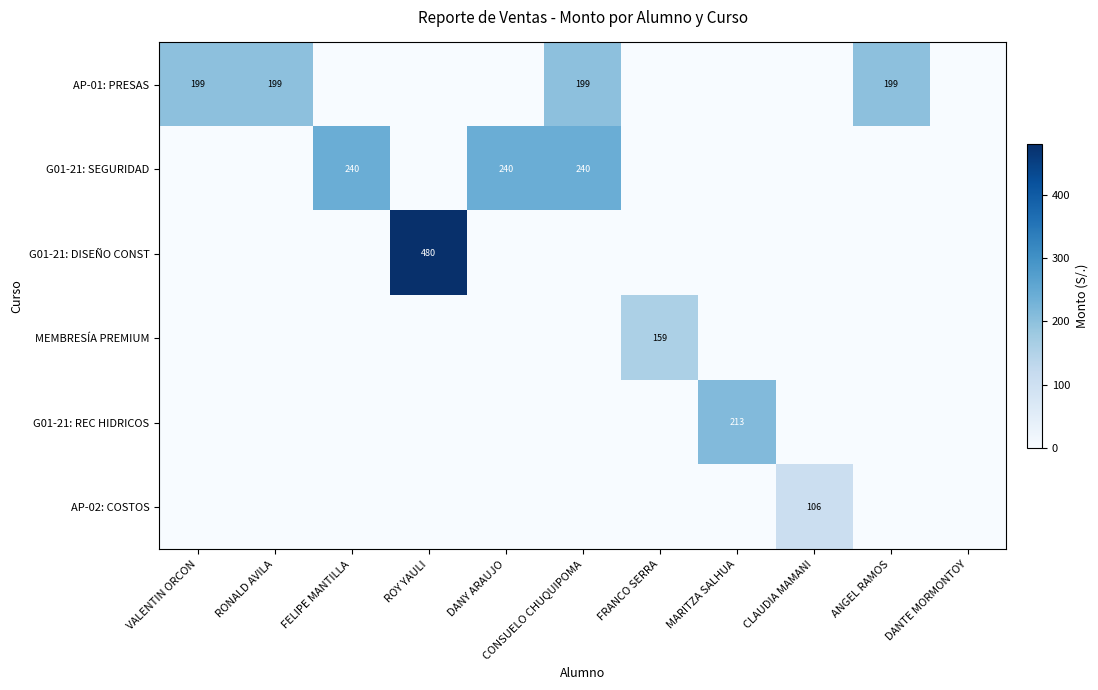

List the series in order of their peak value, lowest first.

AP-02: COSTOS, MEMBRESÍA PREMIUM, AP-01: PRESAS, G01-21: REC HIDRICOS, G01-21: SEGURIDAD, G01-21: DISEÑO CONST